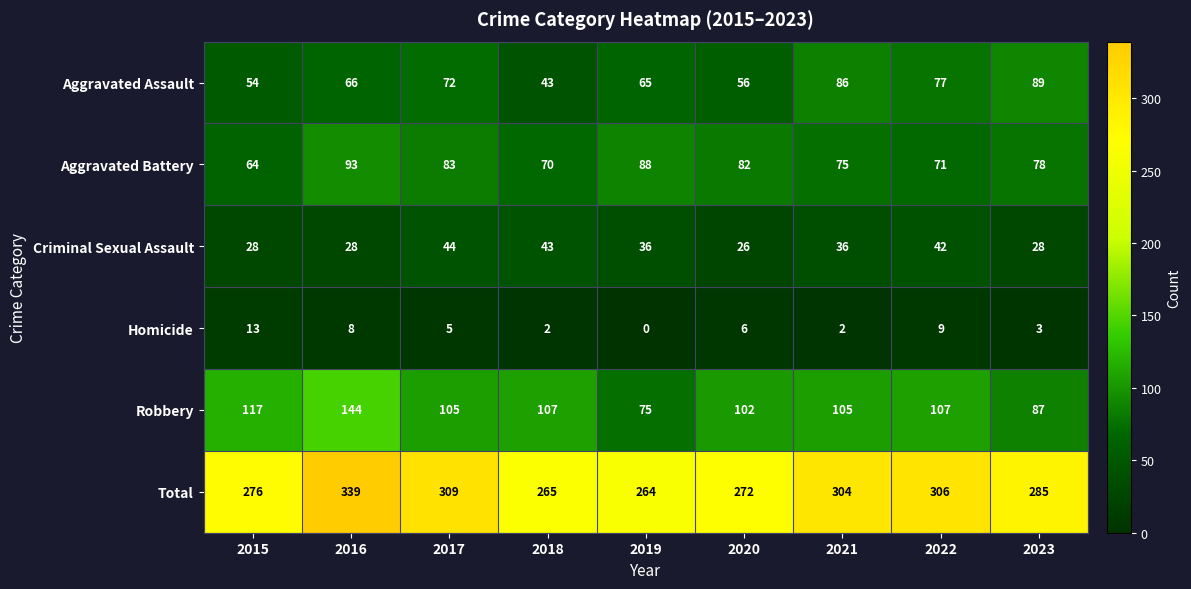

The value of Aggravated Battery at 2016 is 93. True or false?

True